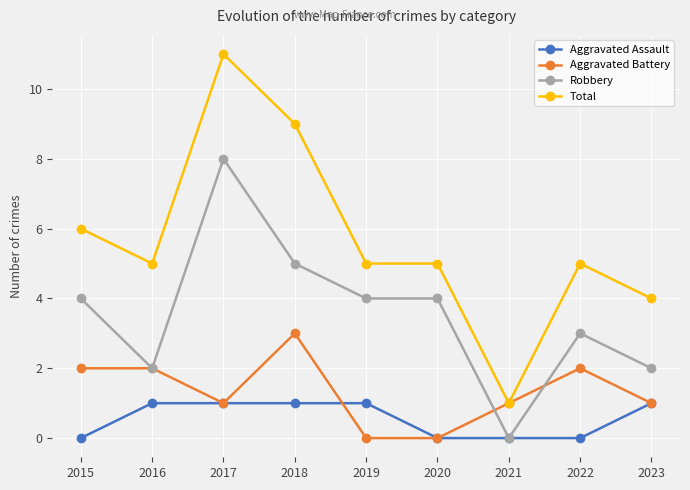

Where is the first local maximum for Robbery?

2017